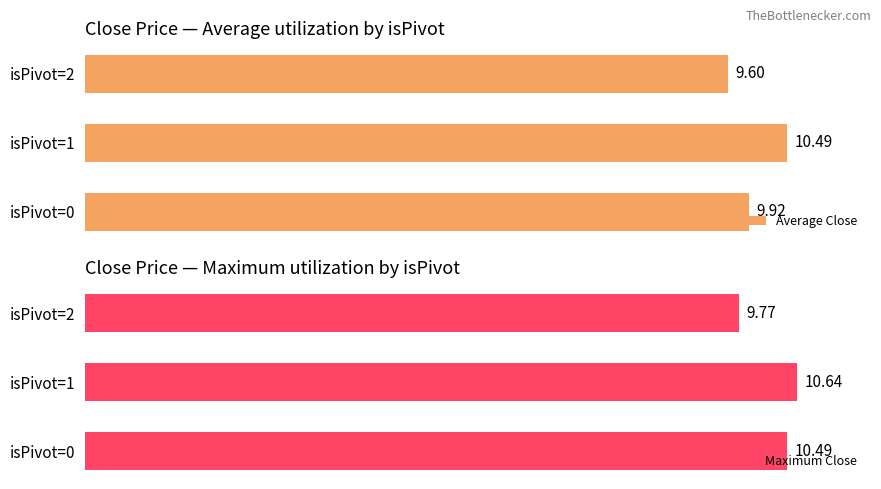

What is the difference between the Maximum Close values at isPivot=0 and isPivot=1?

0.2